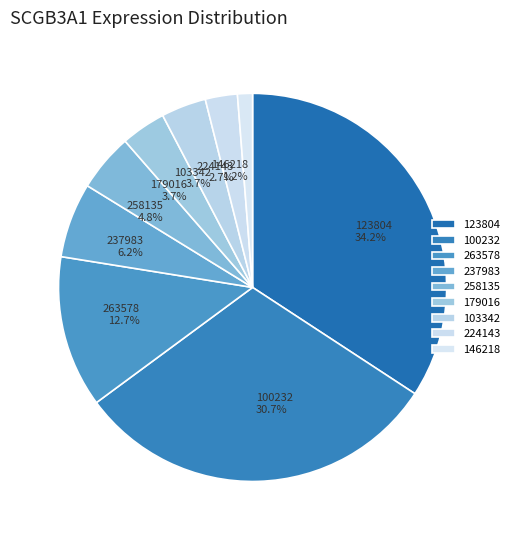

To the nearest percent, what portion does 146218 represent?

1%